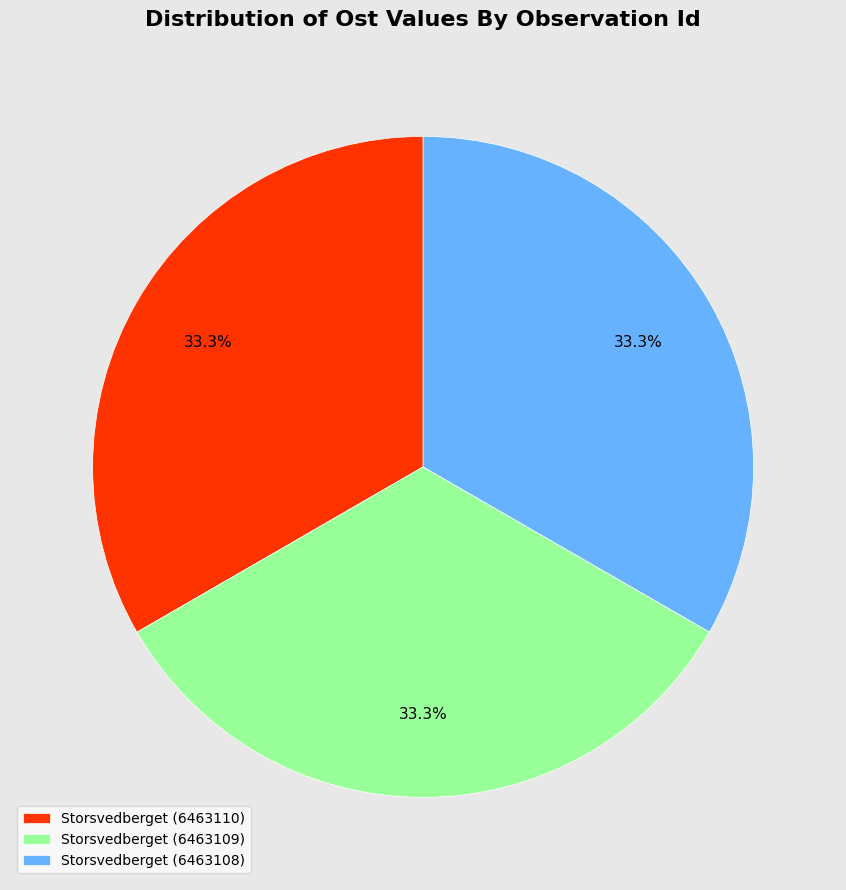

Approximately how many times larger is the value at Storsvedberget (6463108) compared to Storsvedberget (6463110)?

1.0